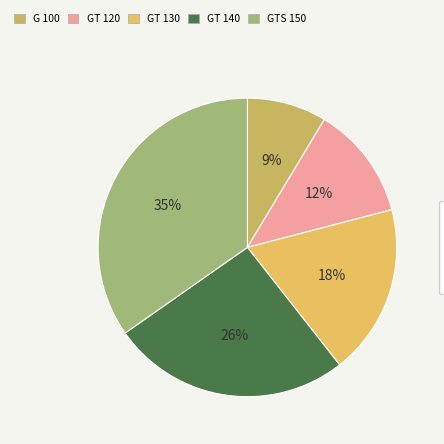

Which slice is the smallest?

G 100